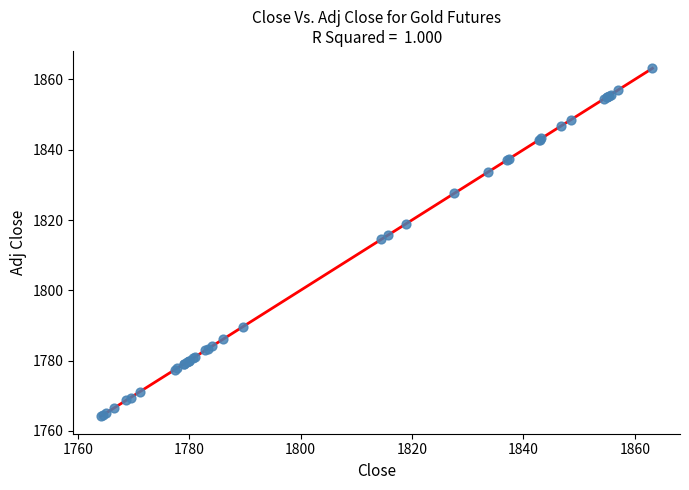

What Y value in the scatter plot is closest to 1813?

1814.5